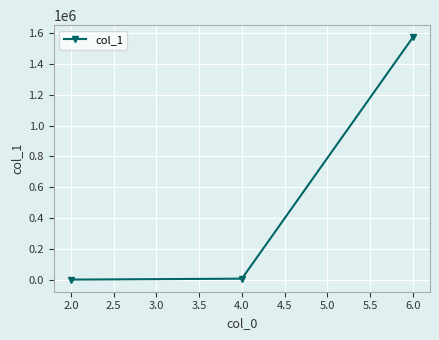

What is the greatest value displayed?

1572703